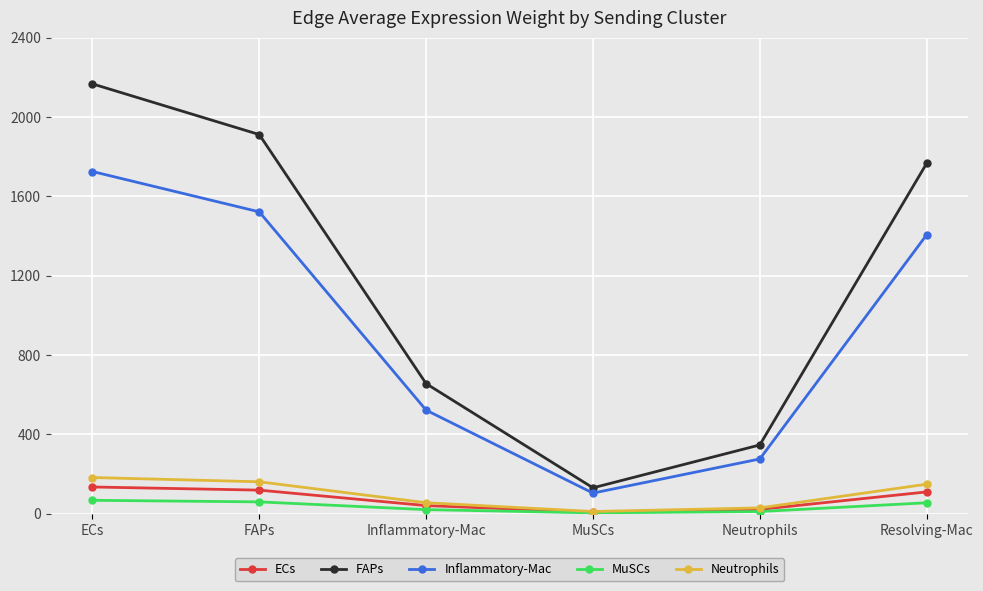

True or false: MuSCs and FAPs cross at least once.

False